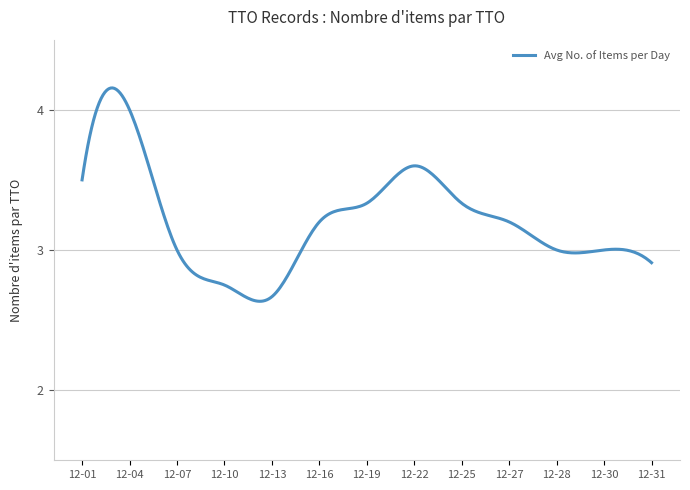

What is the difference between the maximum and minimum values?

1.5